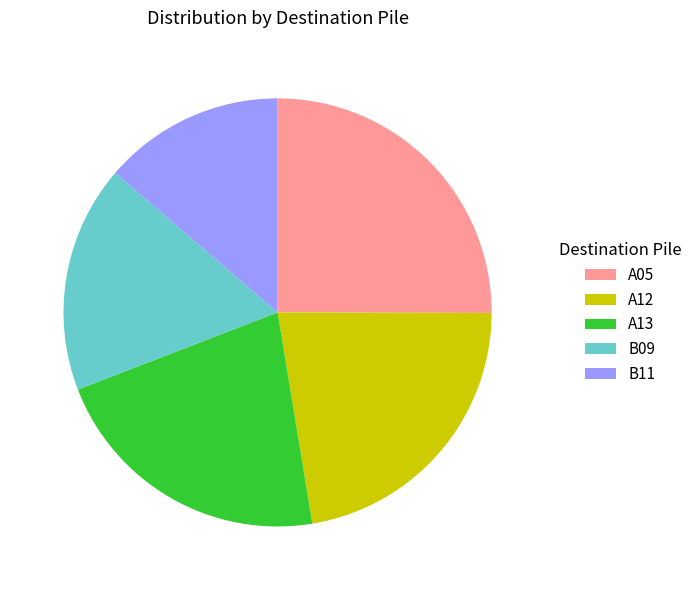

Approximately how many times larger is the value at A12 compared to B09?

1.3